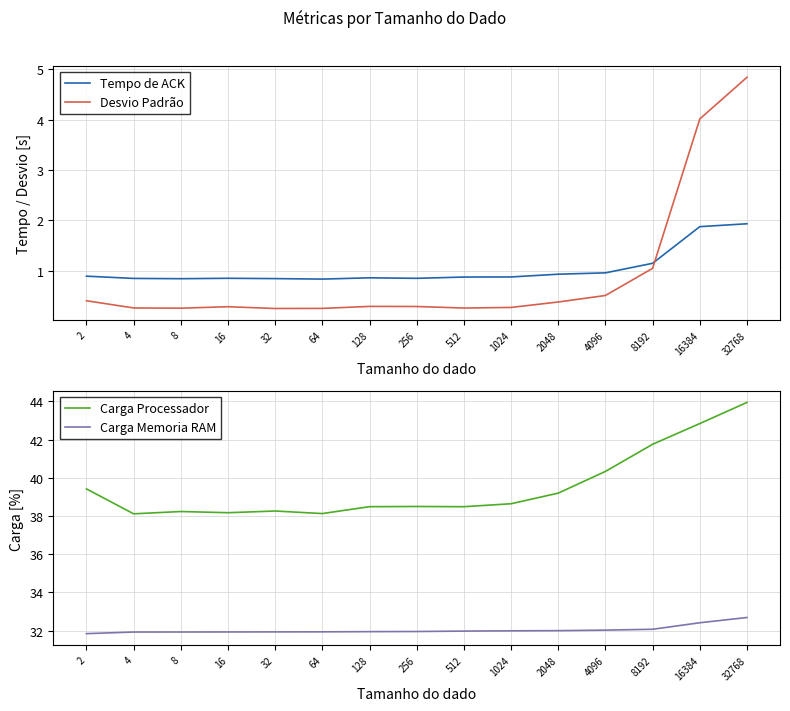

Reading right to left, what are all the values shown in this chart?

Tempo de ACK: 32768=1.9	16384=1.9	8192=1.1	4096=1.0	2048=0.9	1024=0.9	512=0.9	256=0.8	128=0.9	64=0.8	32=0.8	16=0.9	8=0.8	4=0.8	2=0.9
Desvio Padrão: 32768=4.8	16384=4.0	8192=1.0	4096=0.5	2048=0.4	1024=0.3	512=0.3	256=0.3	128=0.3	64=0.3	32=0.3	16=0.3	8=0.3	4=0.3	2=0.4
Carga Processador: 32768=43.9	16384=42.8	8192=41.8	4096=40.3	2048=39.2	1024=38.6	512=38.5	256=38.5	128=38.5	64=38.1	32=38.3	16=38.2	8=38.2	4=38.1	2=39.4
Carga Memoria RAM: 32768=32.7	16384=32.4	8192=32.1	4096=32.0	2048=32.0	1024=32.0	512=32.0	256=31.9	128=31.9	64=31.9	32=31.9	16=31.9	8=31.9	4=31.9	2=31.8